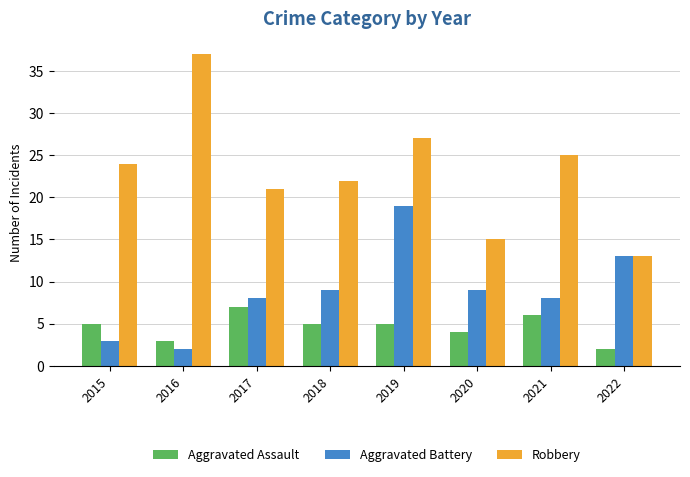

What is the highest value of the Aggravated Battery series?

19